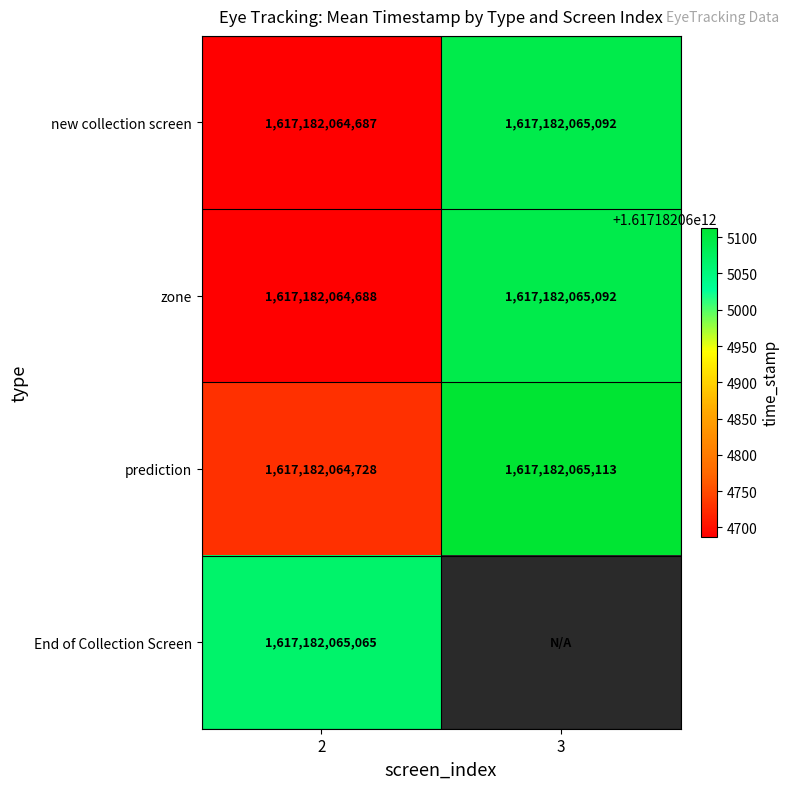

Reading left to right, list all the values displayed in this chart.

new collection screen: 2=1617182064687	3=1617182065092
zone: 2=1617182064688	3=1617182065092
prediction: 2=1617182064728	3=1617182065113
End of Collection Screen: 2=1617182065065	3=0